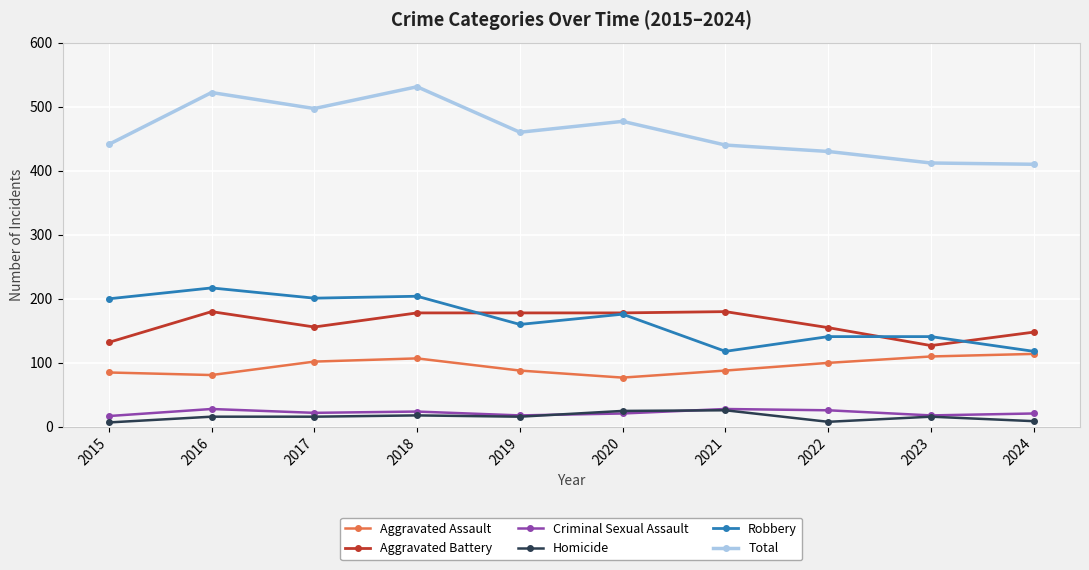

Where is the first local minimum for Total?

2017